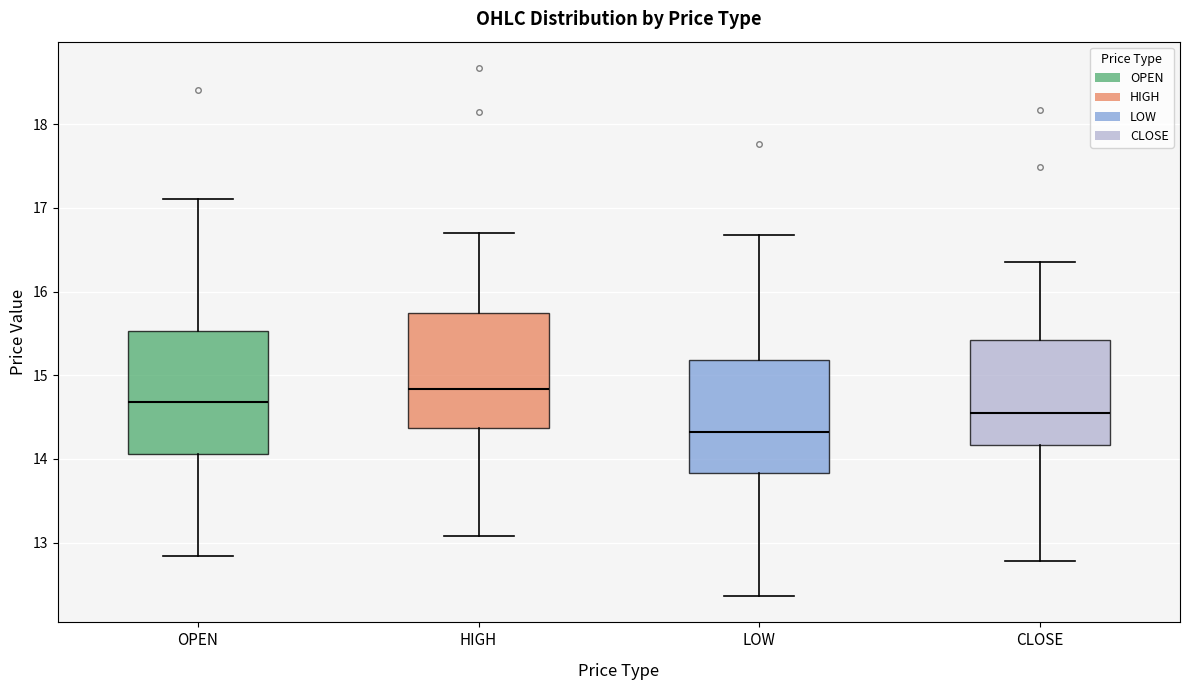

Where does the upper whisker of the box for HIGH end on the y-axis? The values are not printed on the chart, so give them approximately, as read against the axis.

16.7